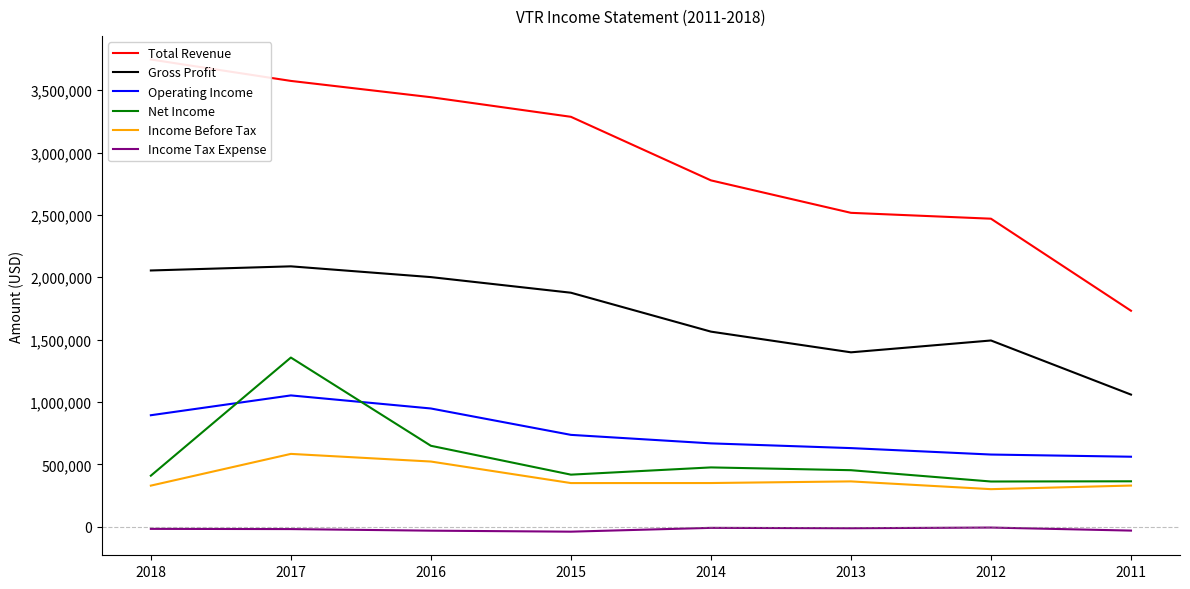

List the labels in order of Gross Profit value, smallest first.

2011, 2013, 2012, 2014, 2015, 2016, 2018, 2017